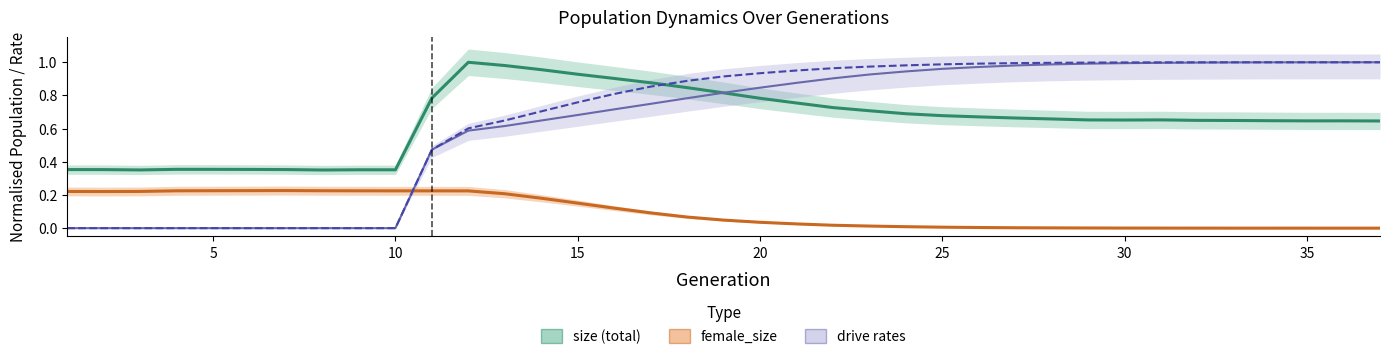

What is the average value of the size series?

0.6